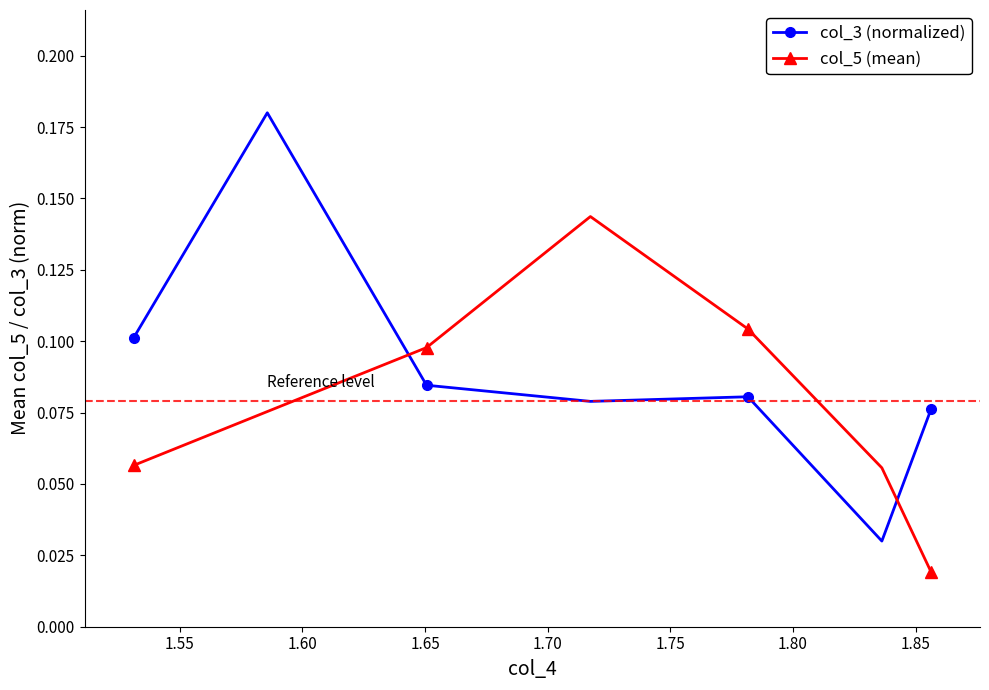

Which series has the widest spread of values?

col_3 (normalized)